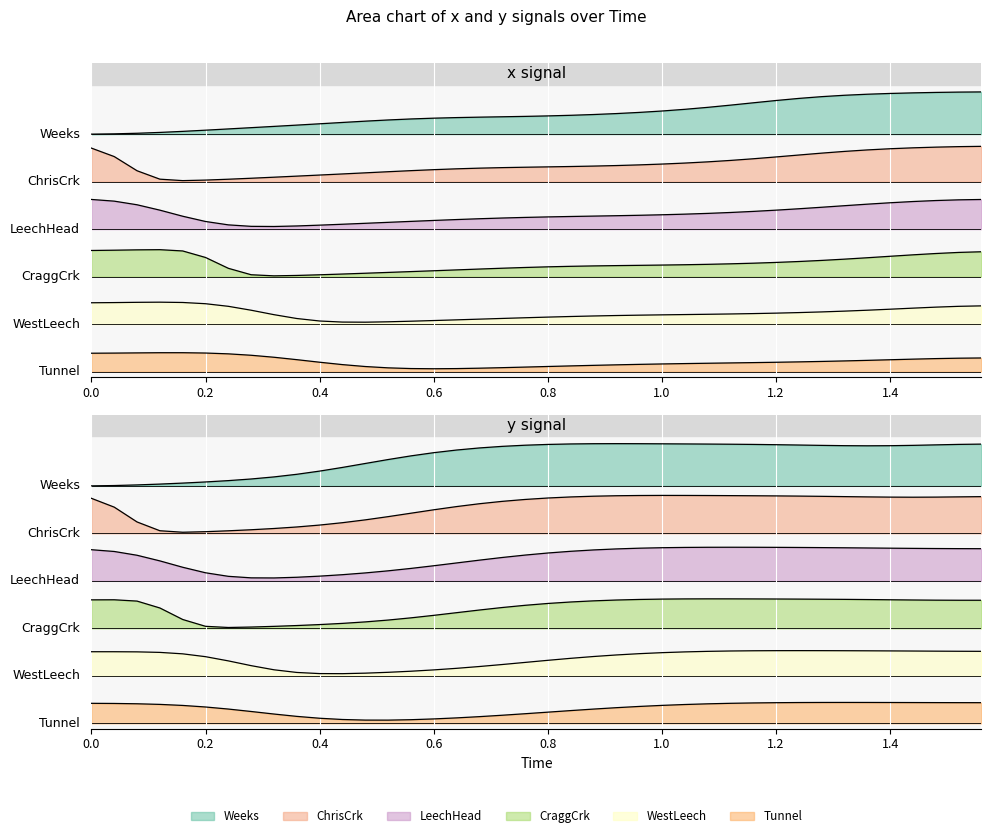

What is the smallest value displayed?

0.2